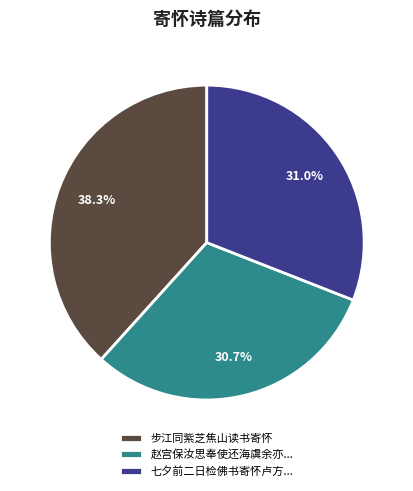

What is the total percentage of 七夕前二日检佛书寄怀卢方... and 赵宫保汝思奉使还海虞余亦...?

61.7%